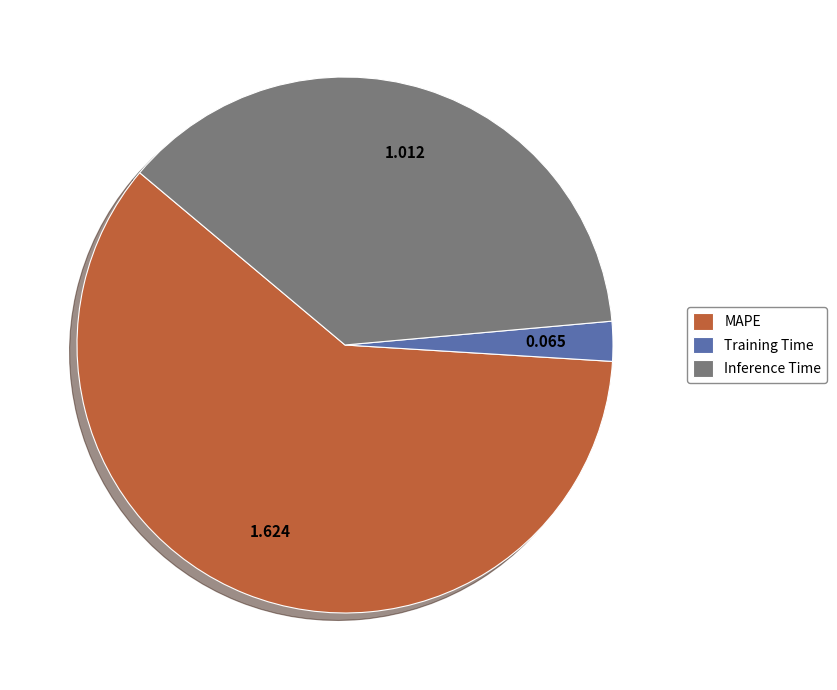

Is it true that Inference Time is 37% of the pie?

True